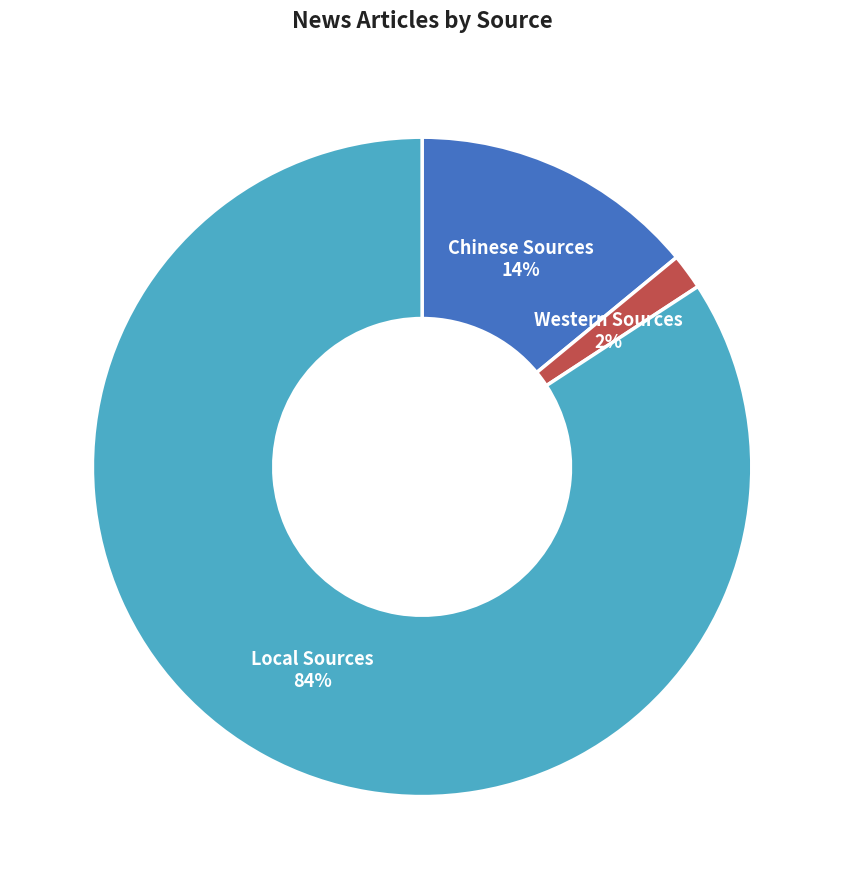

To the nearest percent, what is the combined percentage of Local Sources and Chinese Sources?

98%